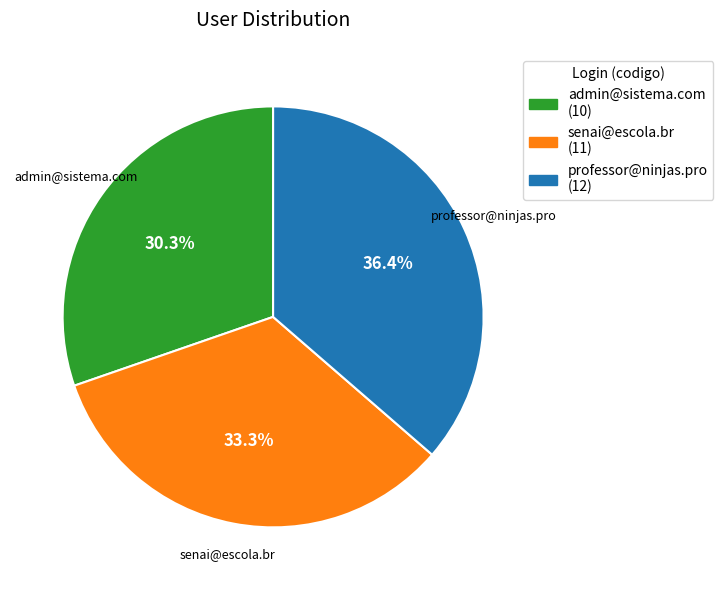

Do admin@sistema.com and senai@escola.br together represent more than half of the pie?

Yes